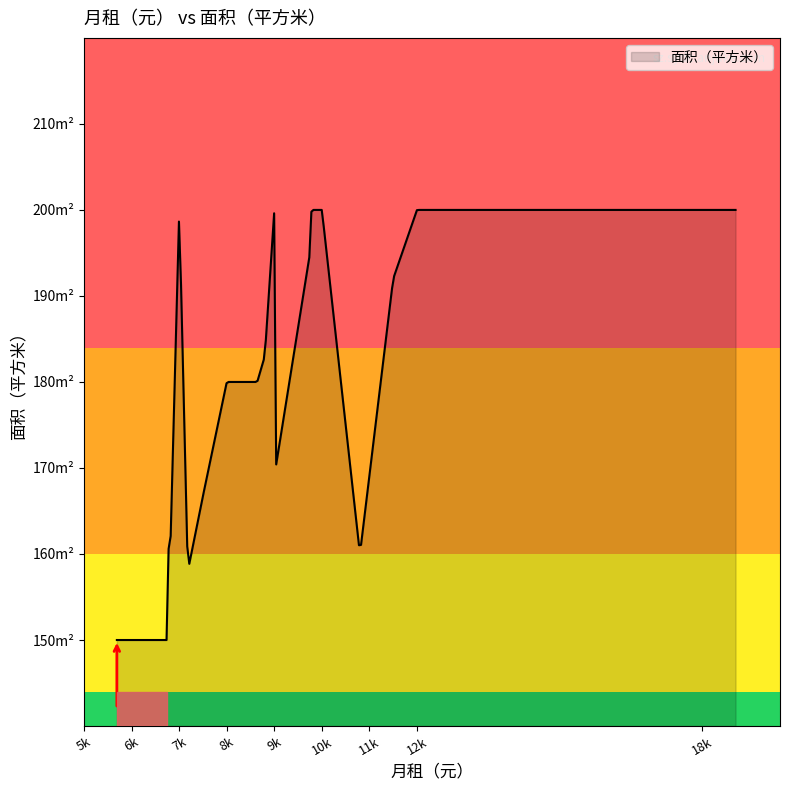

Is this an area chart (filled region under the line)?

Yes